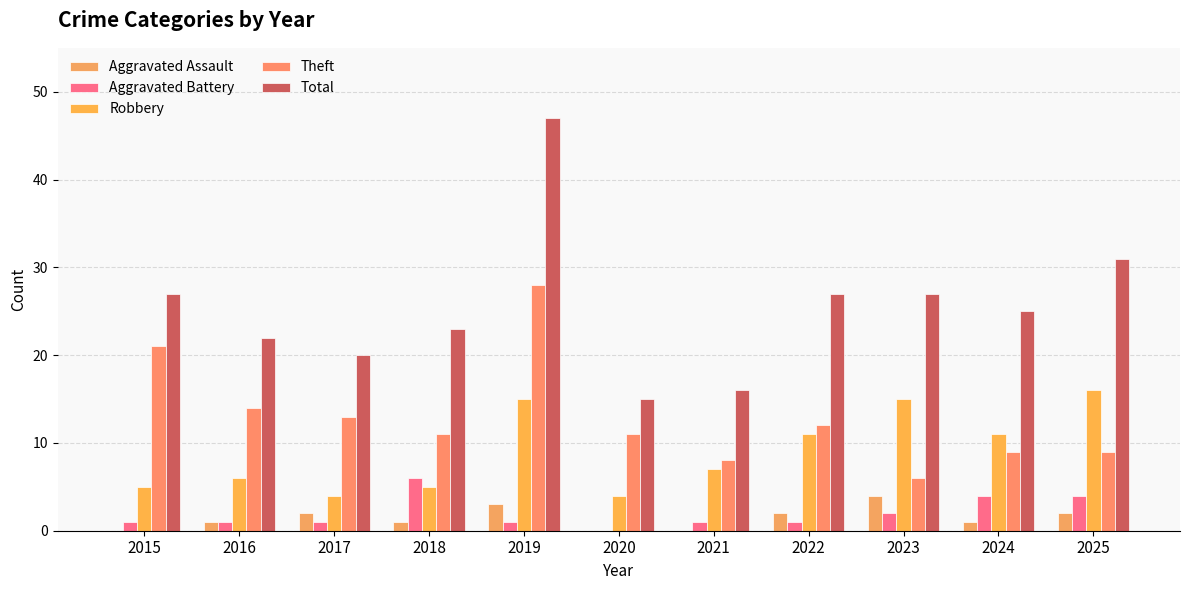

Count the number of data series in this chart.

5